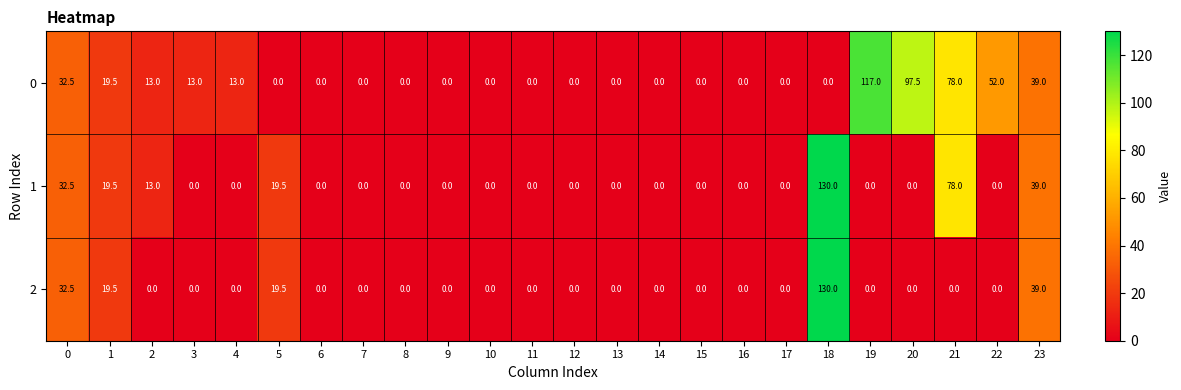

The value of 1 at 20 is 0.0. True or false?

True